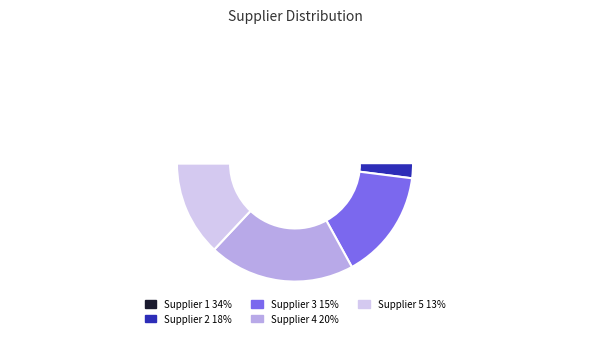

To the nearest percent, what is the difference between the largest and smallest slice percentages?

21%